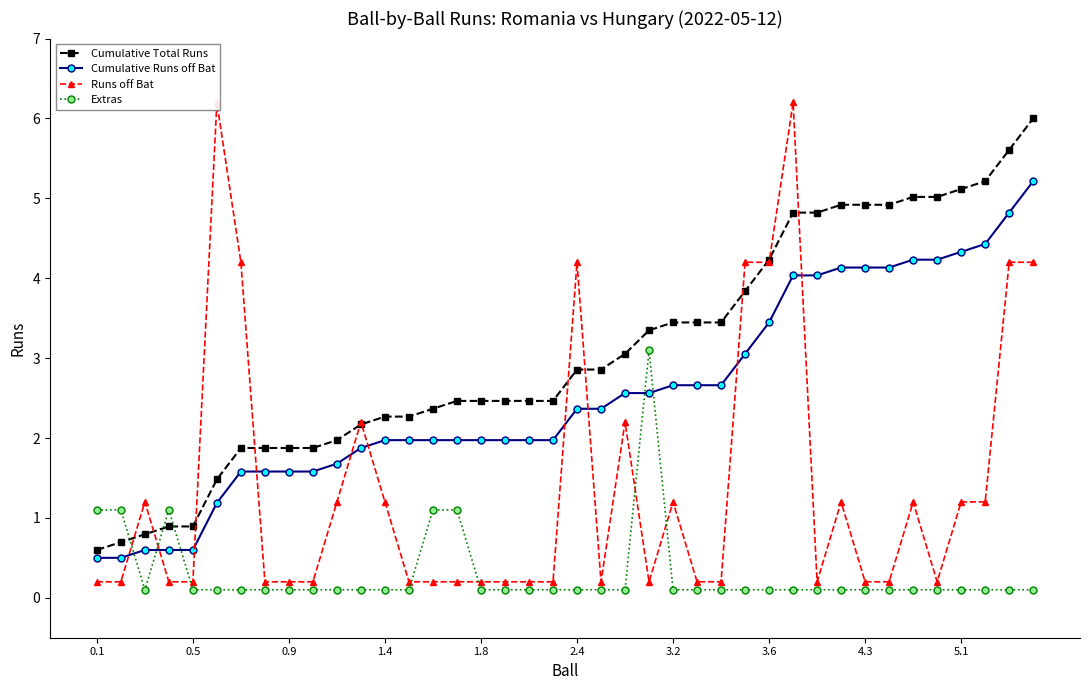

True or false: Cumulative Runs off Bat and Extras intersect in this chart.

True